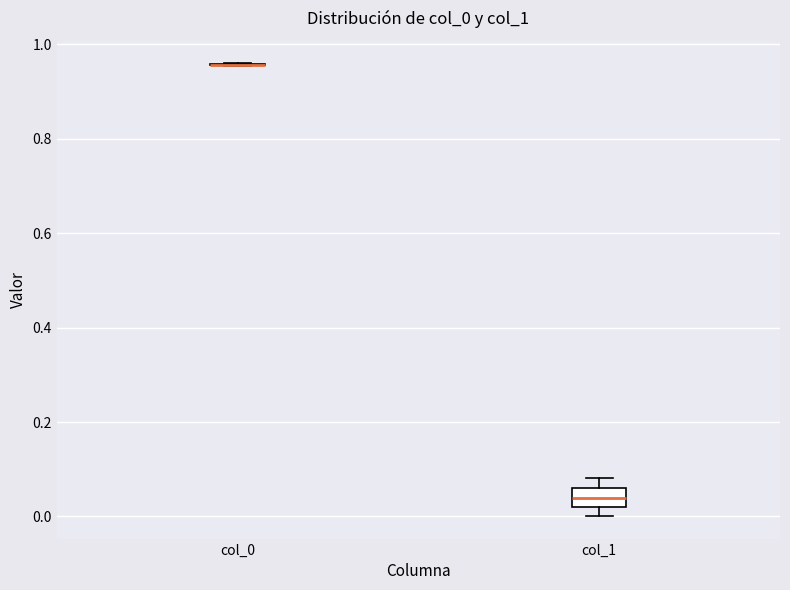

Which box is the tallest, from its lower edge to its upper edge?

col_1